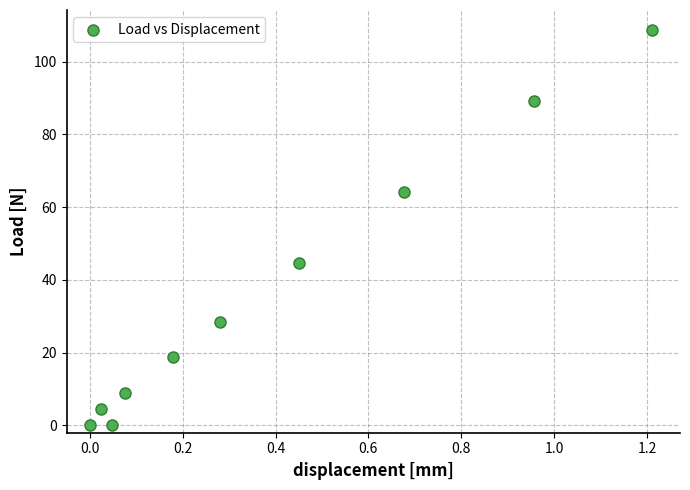

What is the range of Y values (max minus min)?

108.8